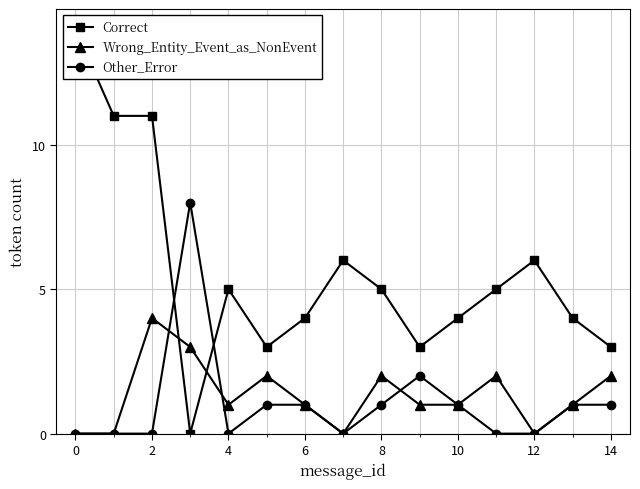

What is the greatest value displayed?

14